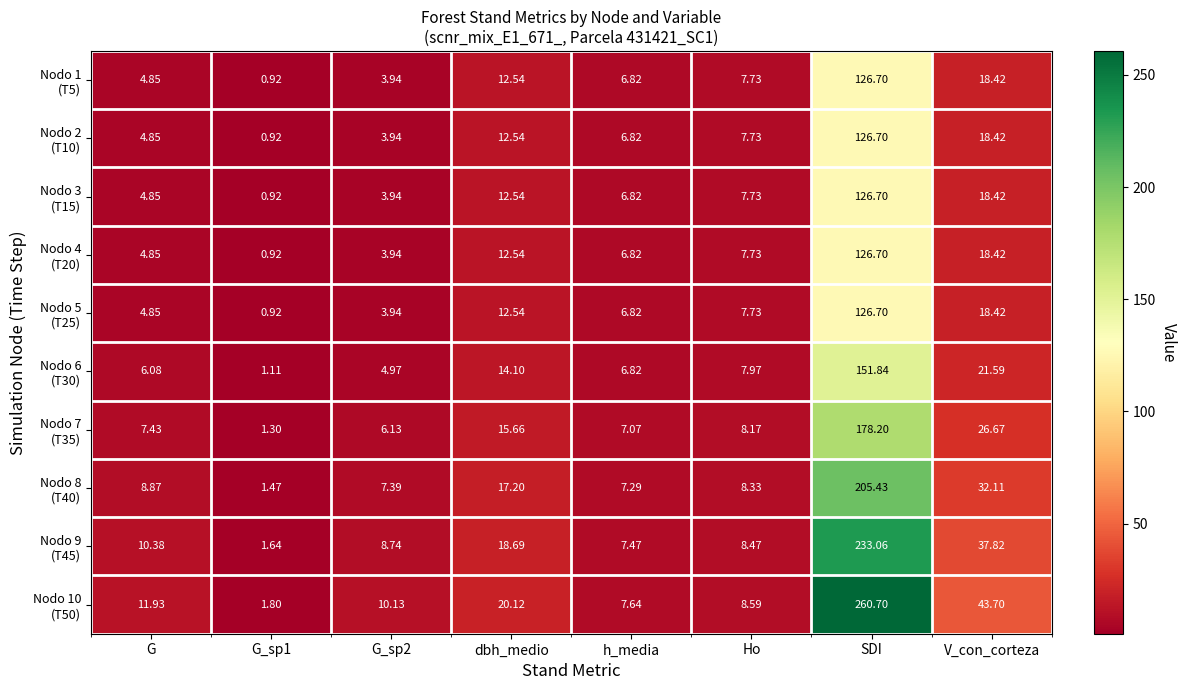

At which category is the sum across all series the highest?

SDI